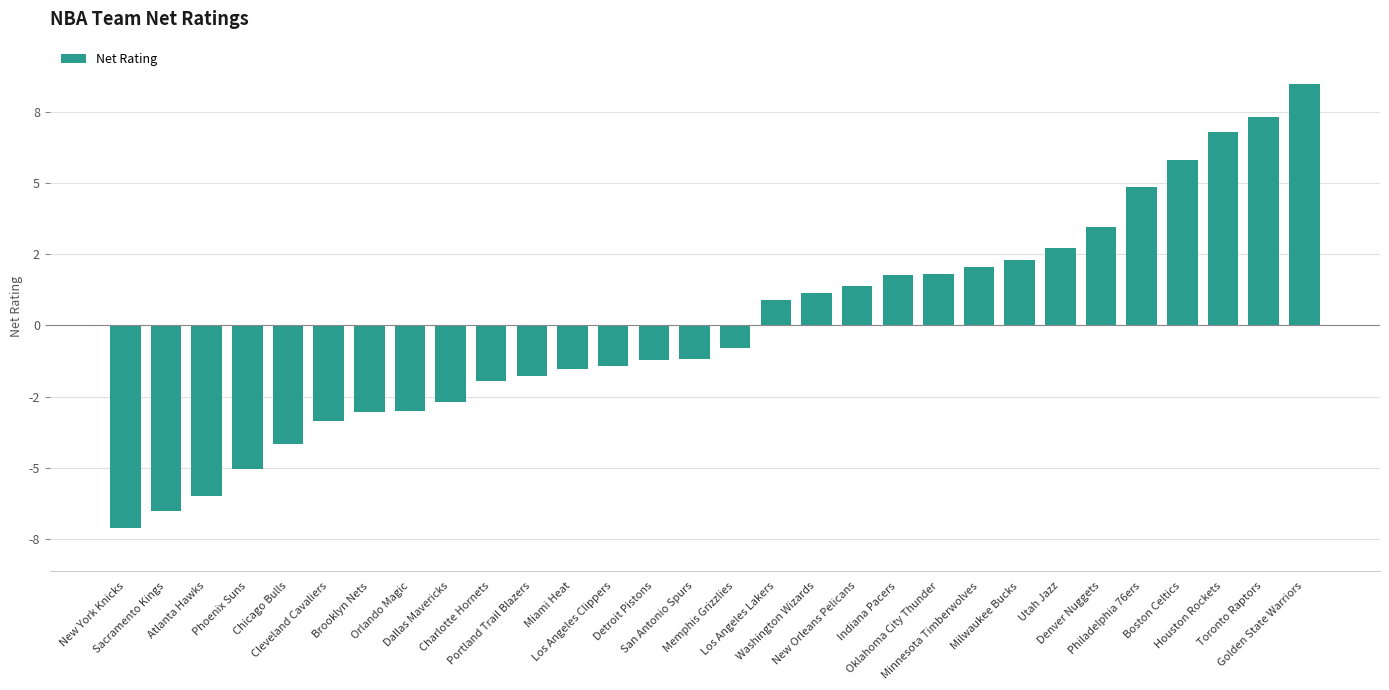

Are the bars horizontal?

No